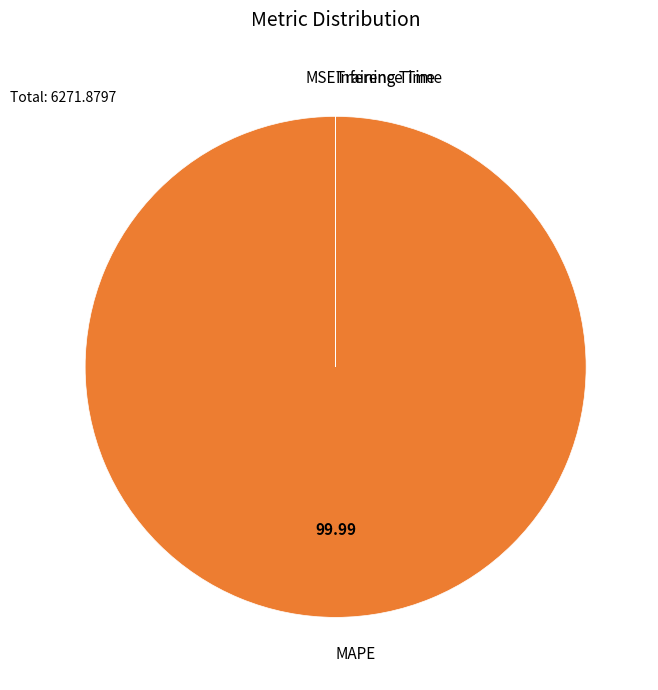

Is there any slice that represents more than half of the pie?

Yes